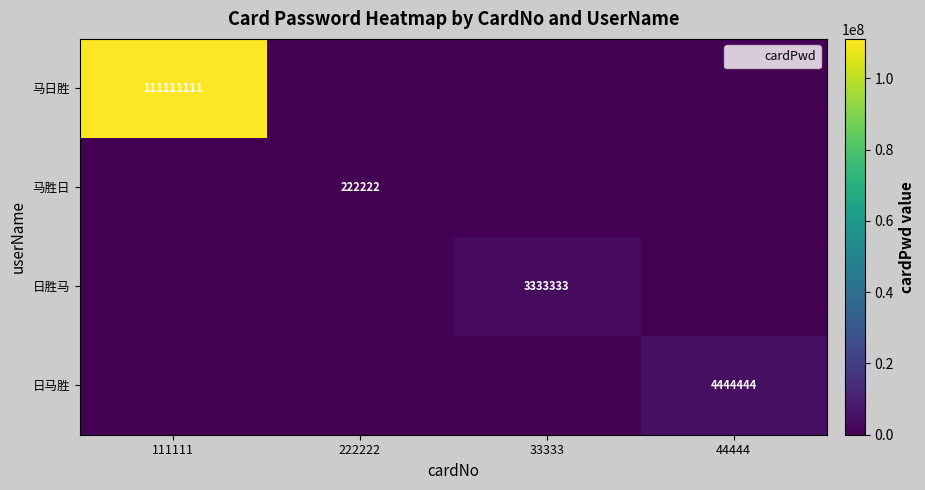

Between 33333 and 222222, which is larger?

33333